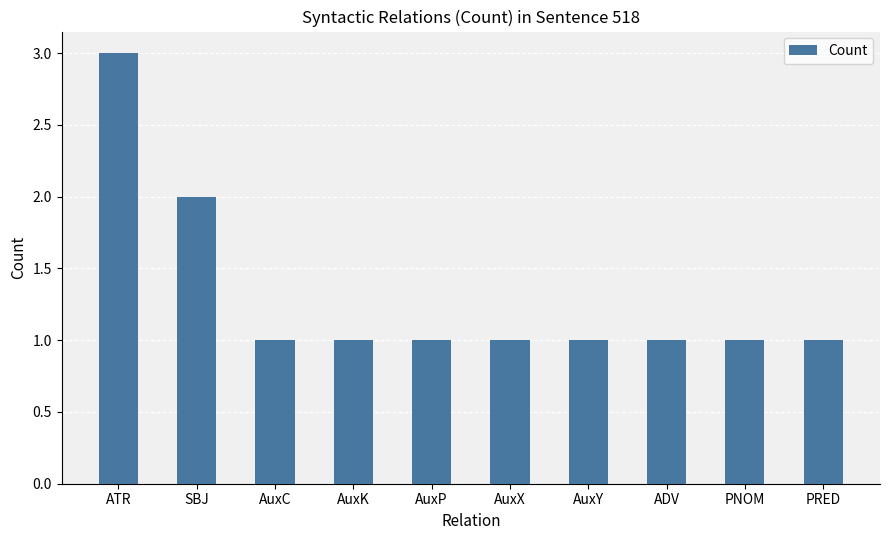

What position from the left is PNOM?

9